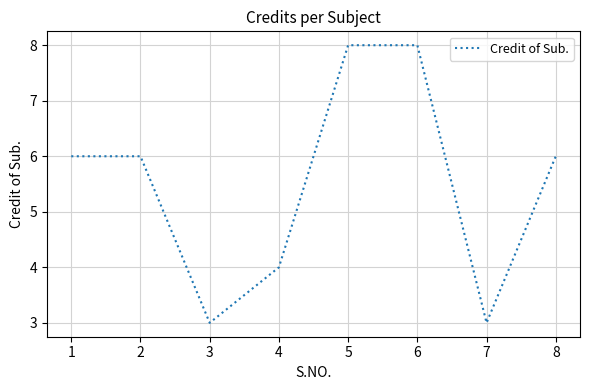

Between 6 and 3, which is larger?

6